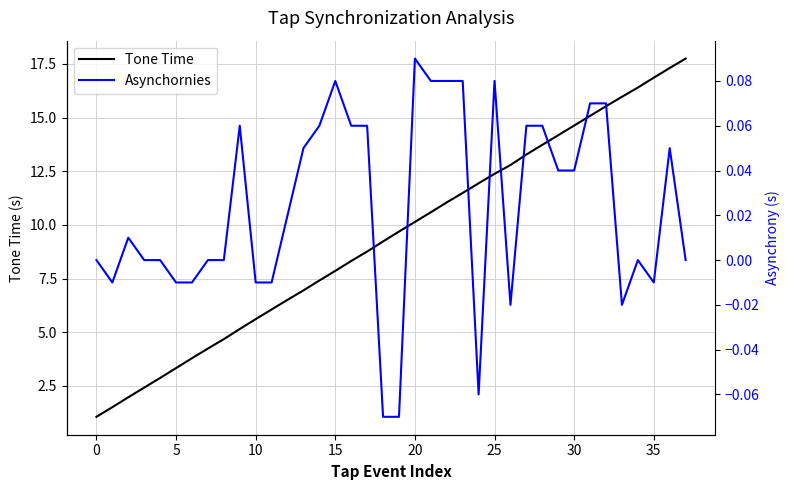

What is the total value across all series at 12?

6.5